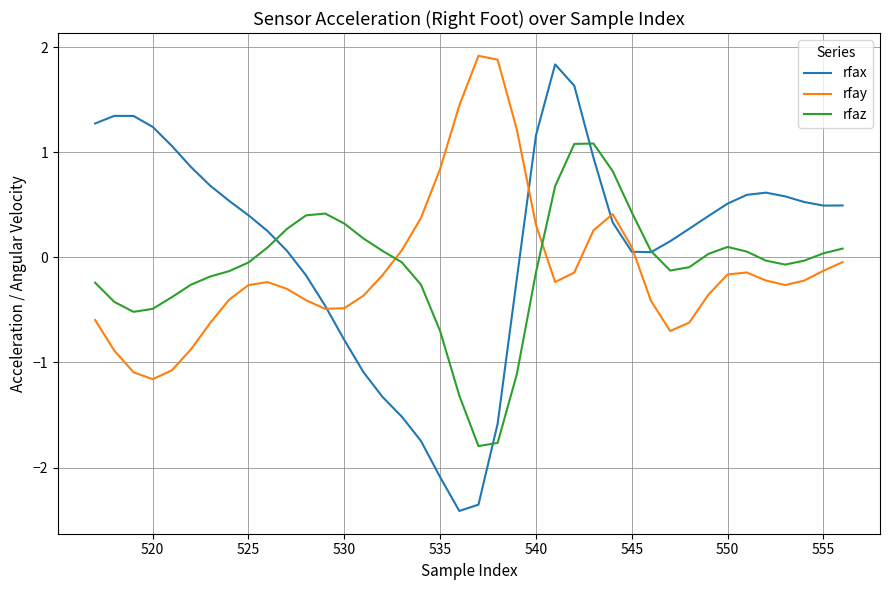

Which series has the largest total across all categories?

rfax